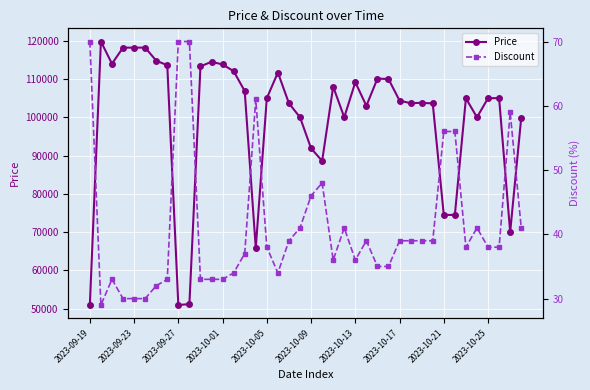

What are all the series names shown in the legend?

Price, Discount